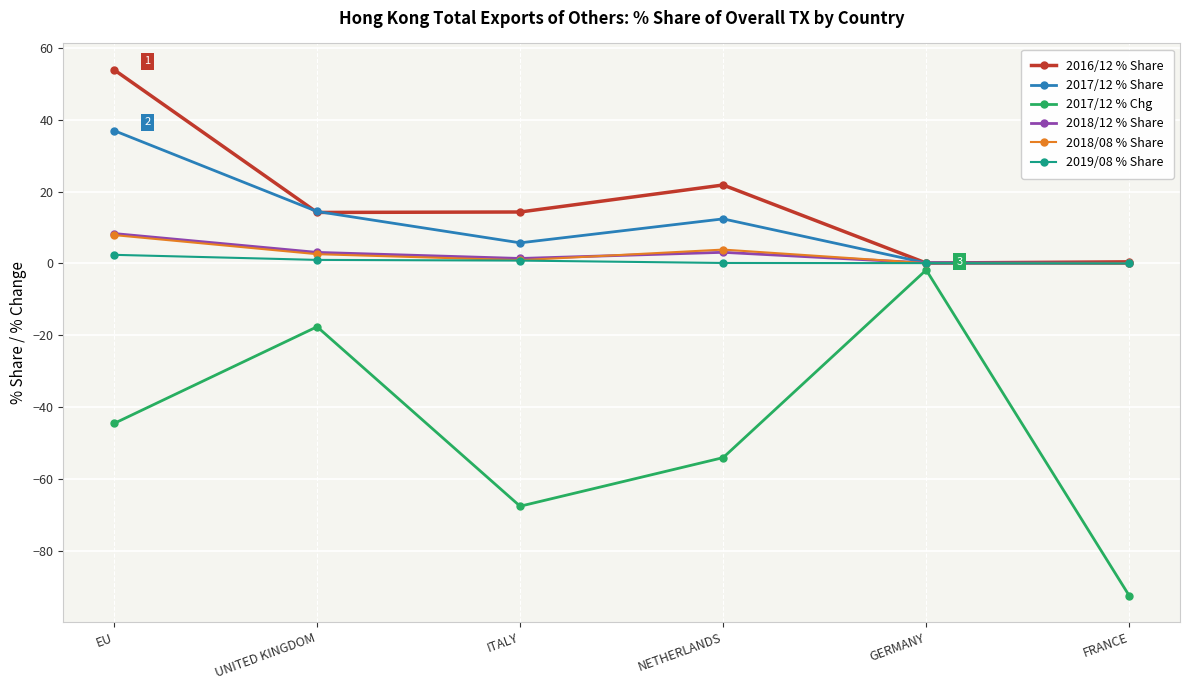

Where is 2016/12 % Share nearest to the value 27?

NETHERLANDS